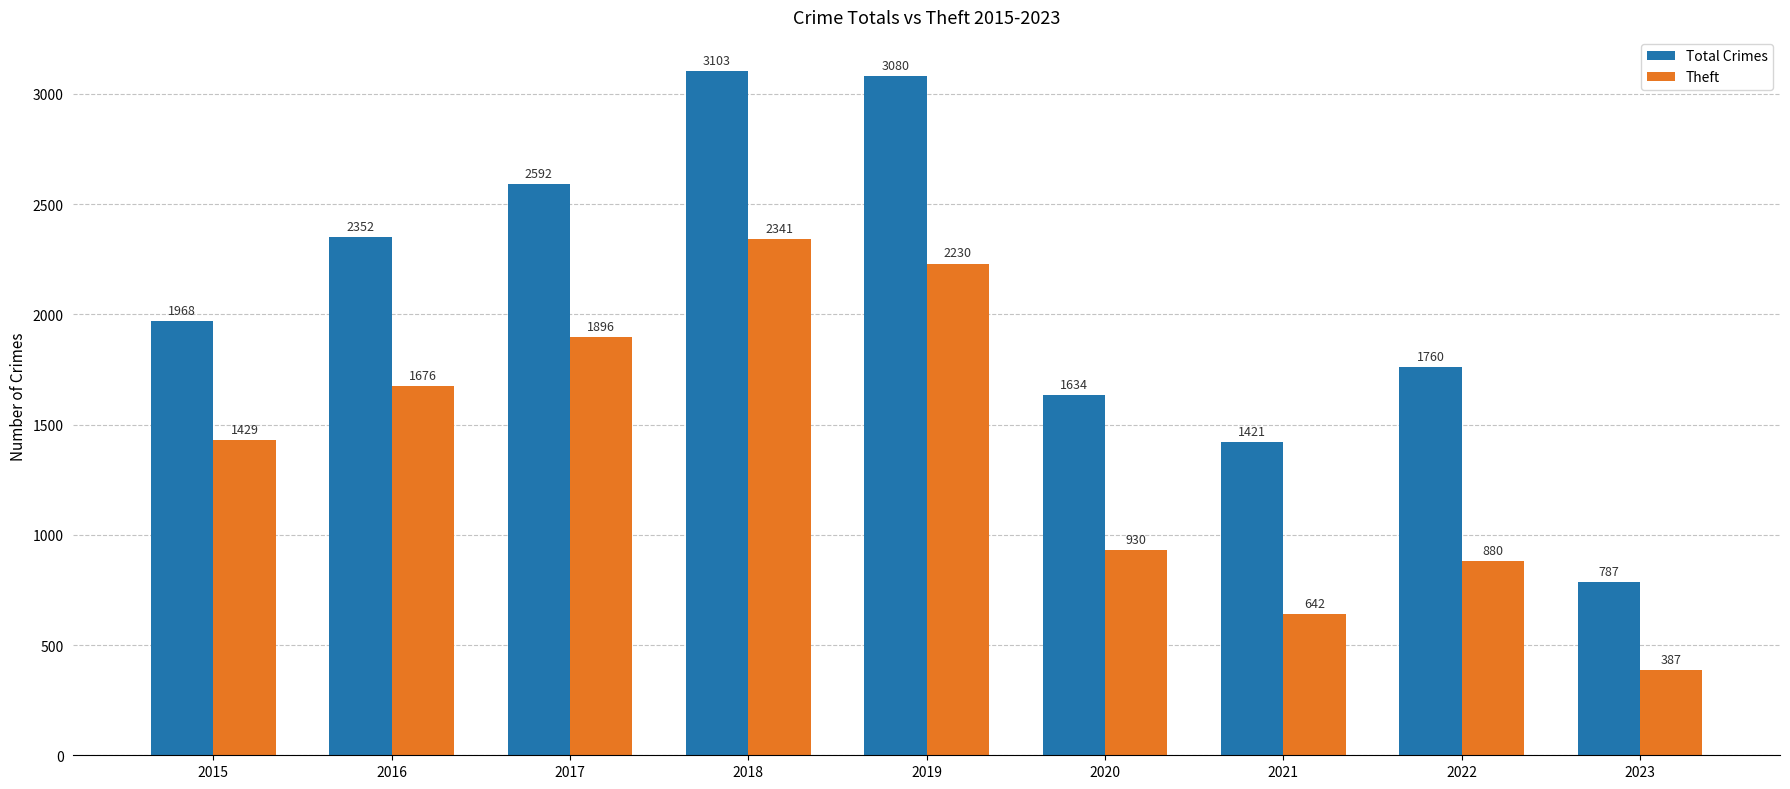

At which label is Total Crimes closest to 1945?

2015